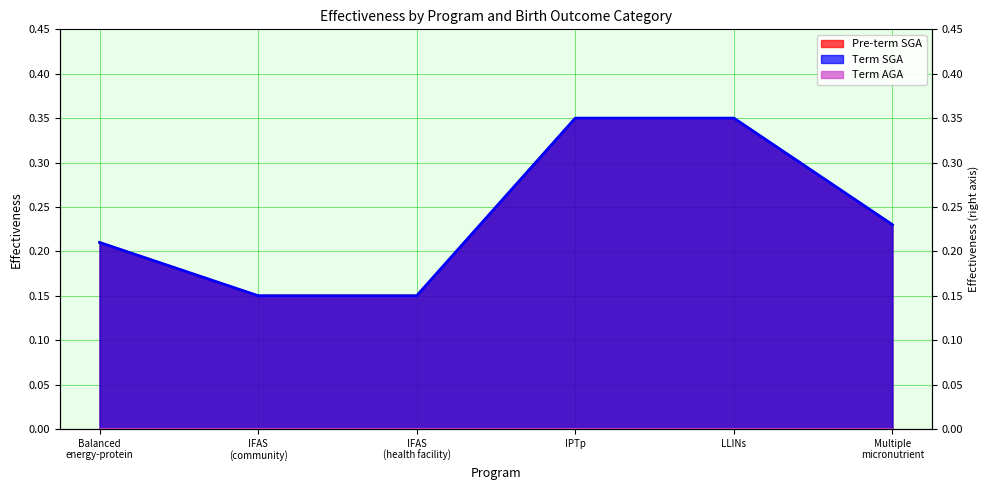

What is the difference between the second highest and second lowest values in the Term SGA series?

0.2